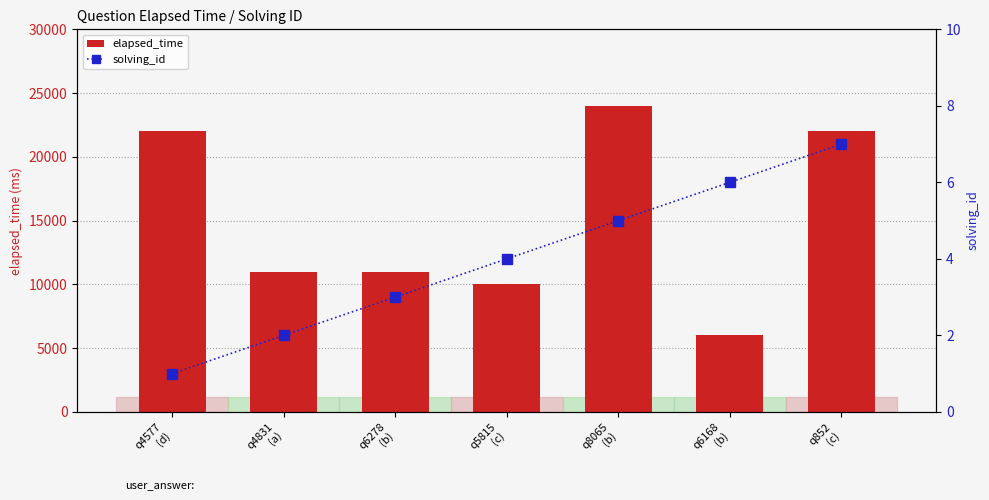

What is the difference between the elapsed_time values at q852
(c) and q6278
(b)?

11000